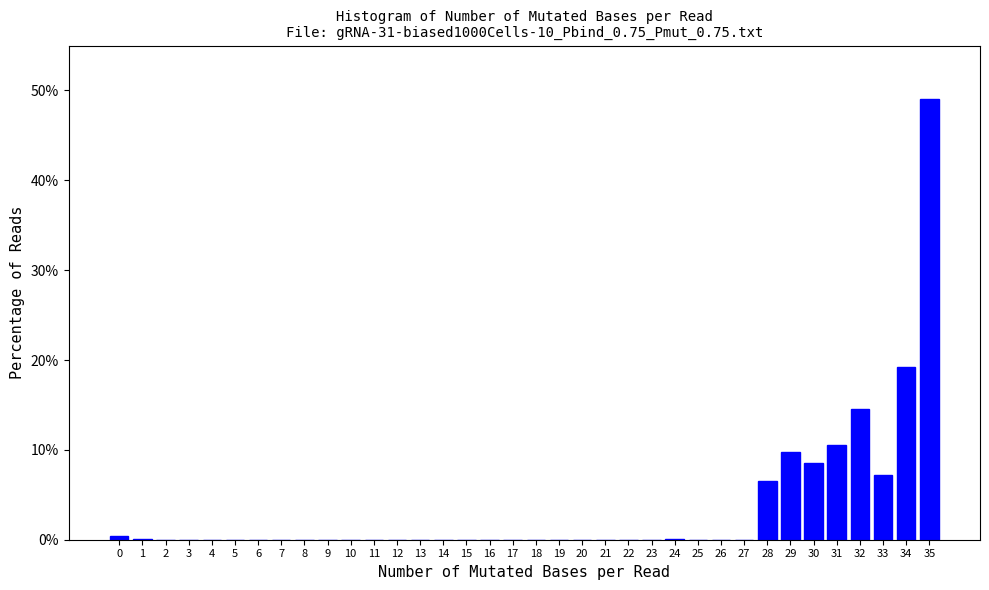

What is the sum of all values?

126.2